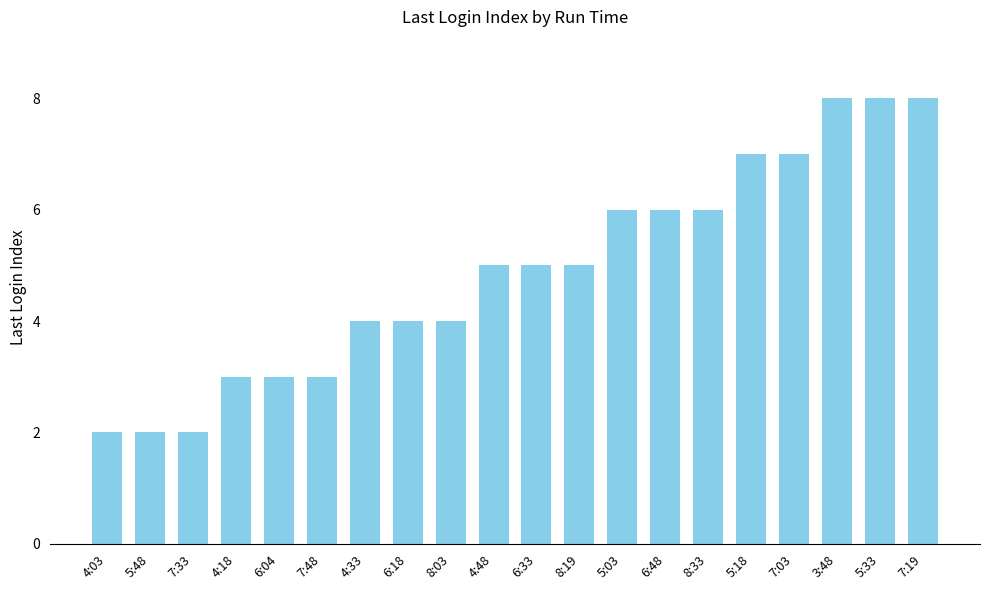

What is the greatest value displayed?

8